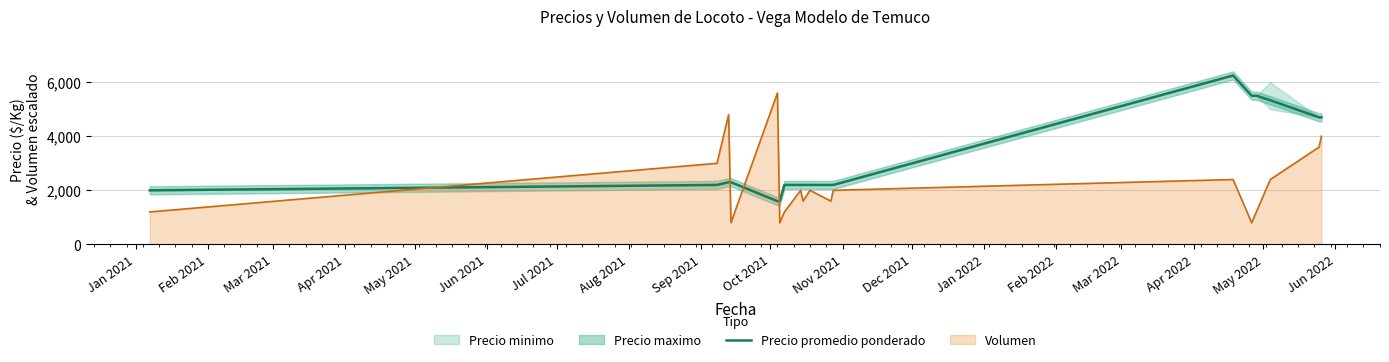

Which series ends up on top after the final intersection of Precio promedio ponderado and Volumen?

Precio promedio ponderado